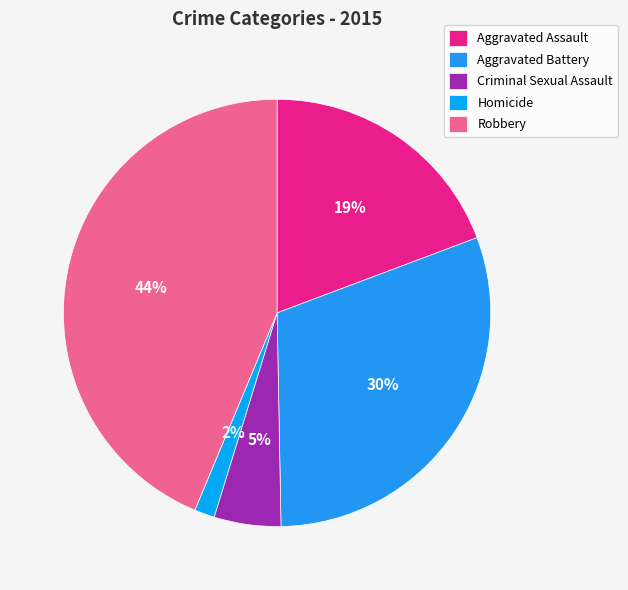

Count the number of slices in the pie.

5